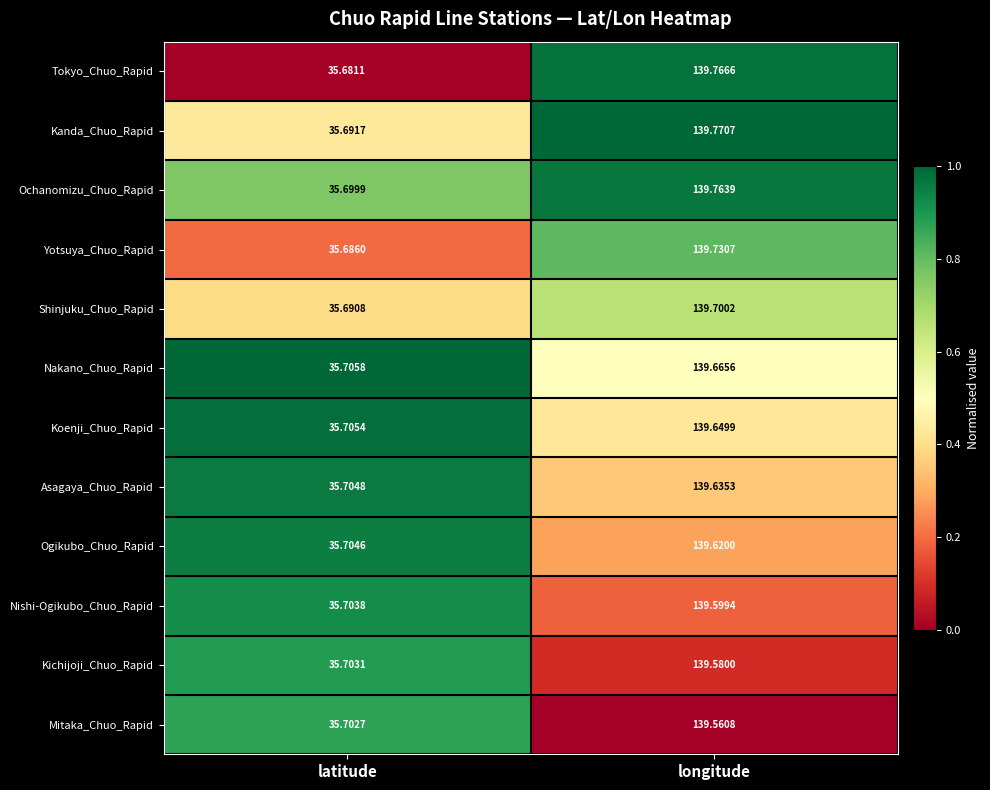

At which label does Tokyo_Chuo_Rapid reach its peak?

longitude